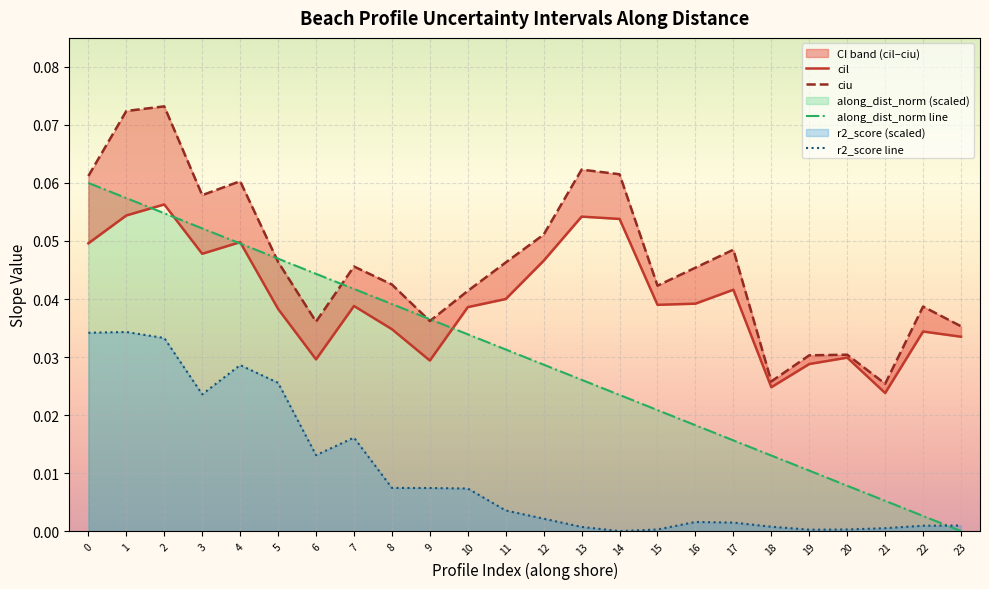

How many times do along_dist_norm line and r2_score line cross each other?

1